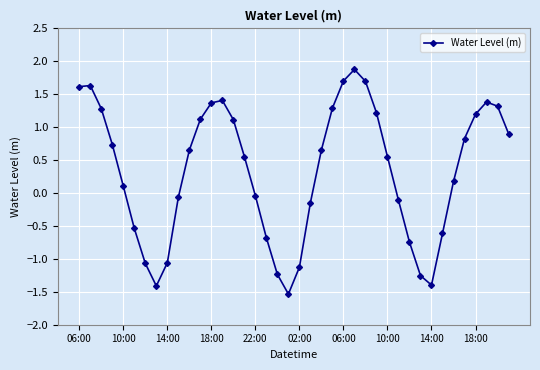

What is the average value?

0.3